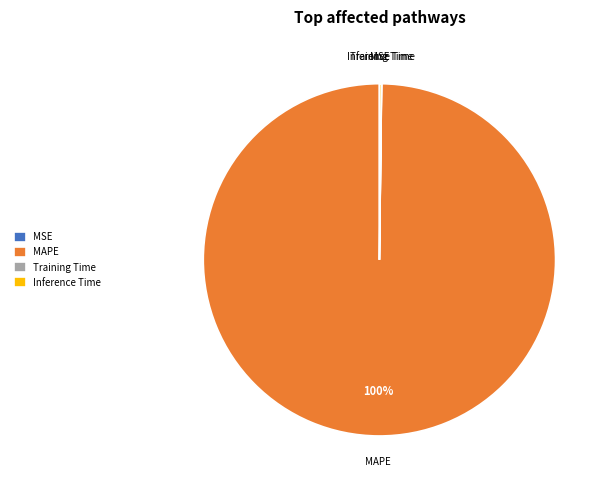

Is it true that MAPE is 100% of the pie?

True